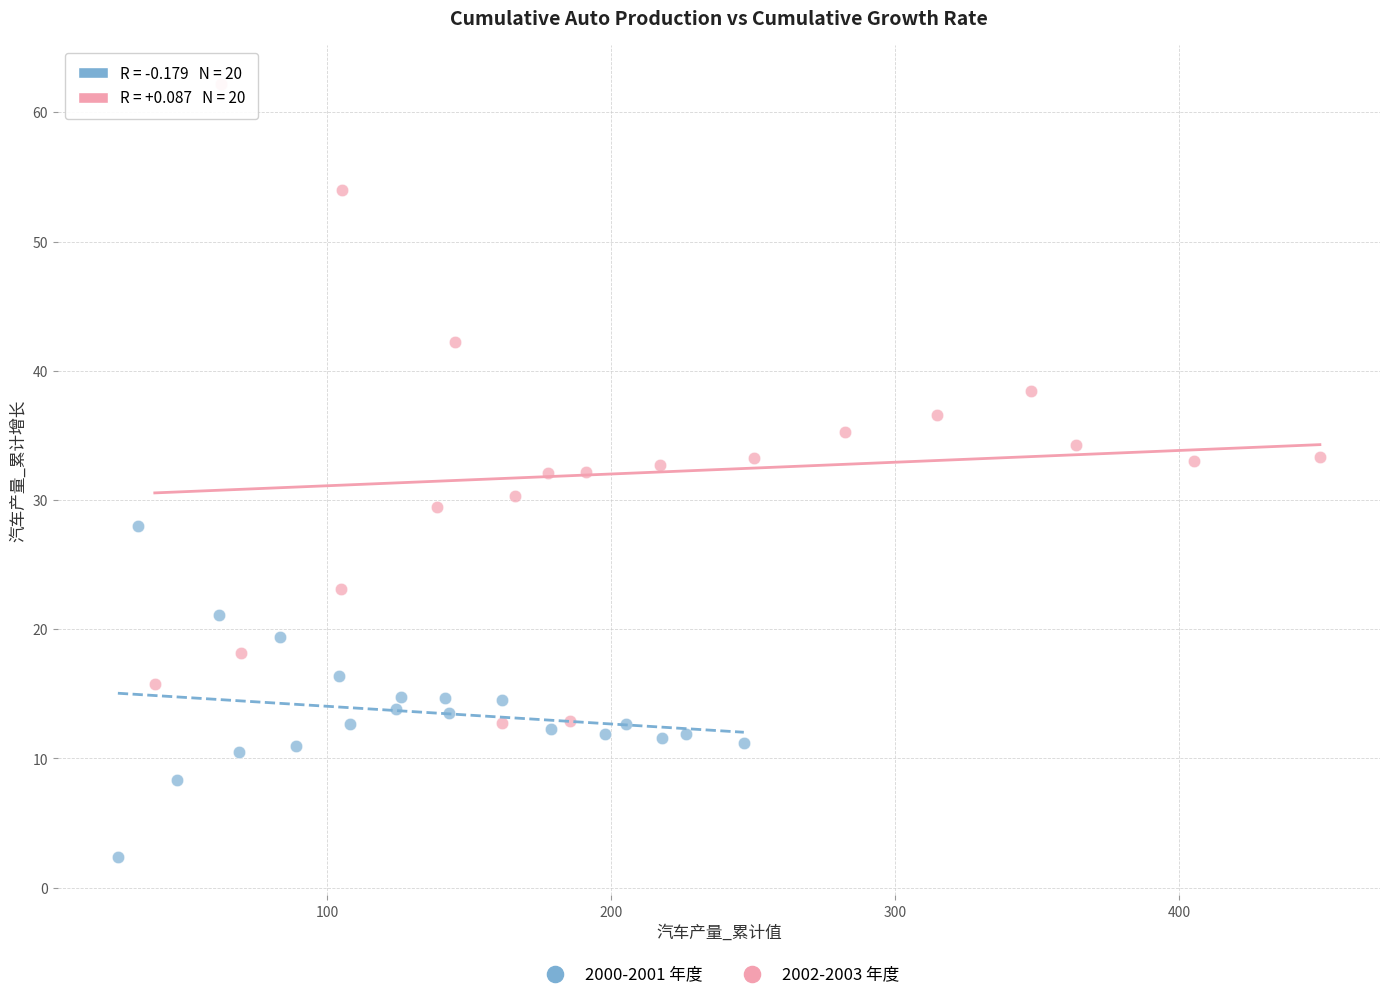

Which series has the widest spread of Y values?

2002-2003 年度